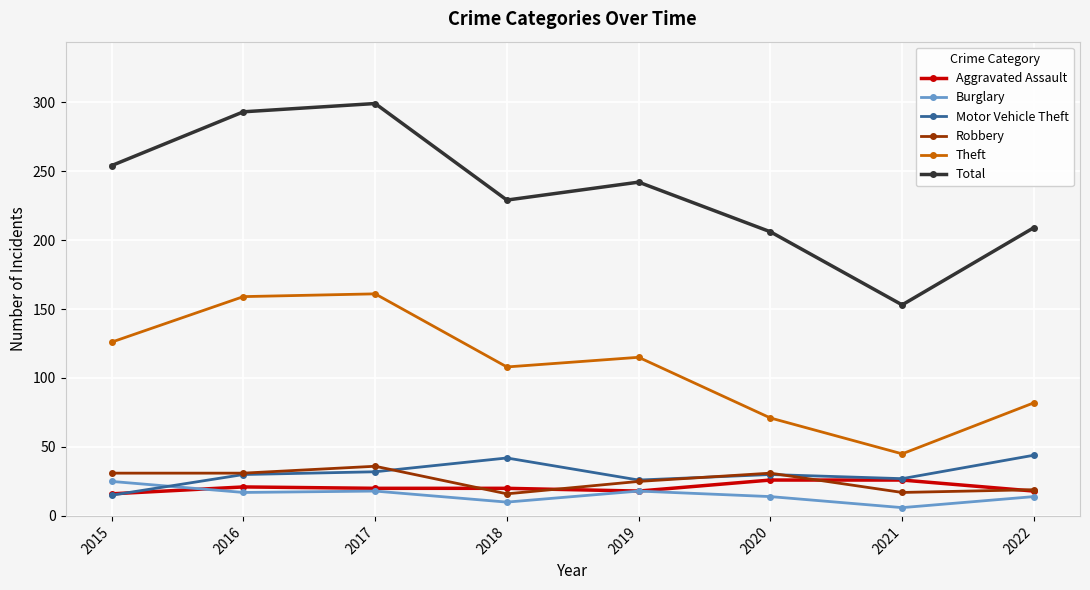

What is the sum of the Motor Vehicle Theft values at 2020 and 2022?

74